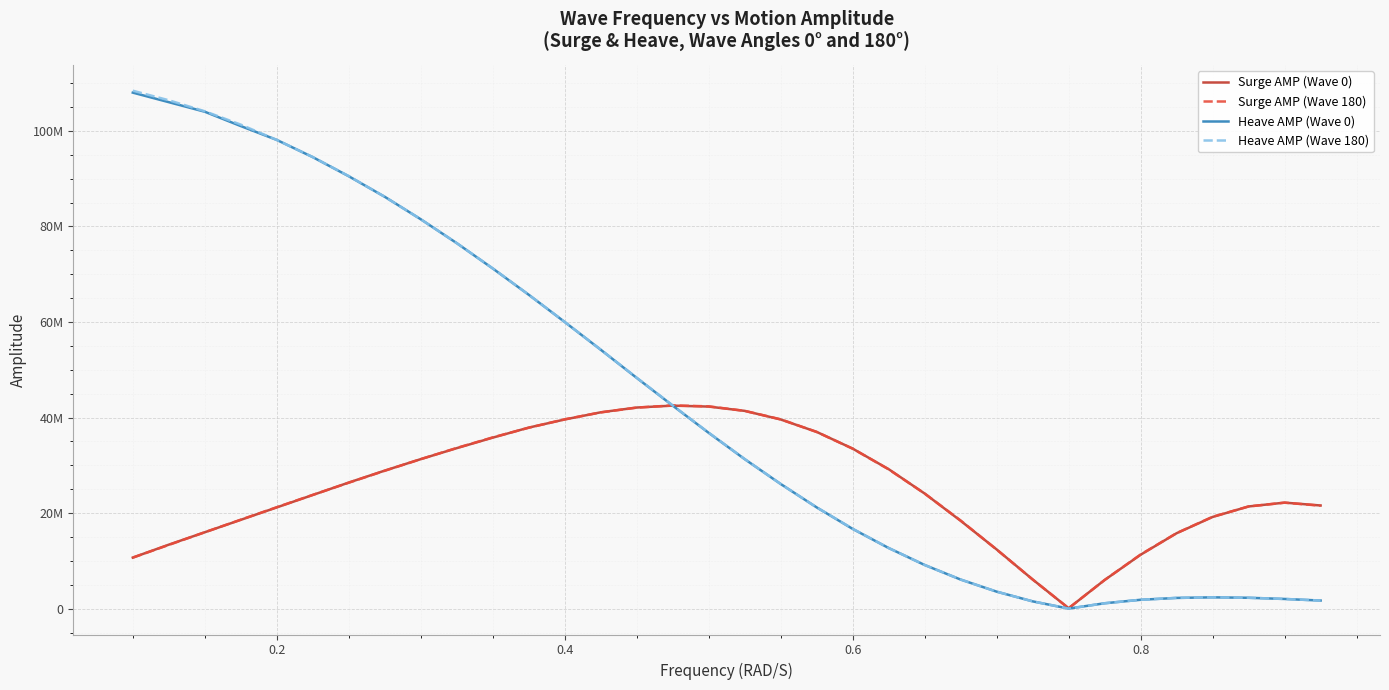

Does the chart have visible grid lines?

Yes